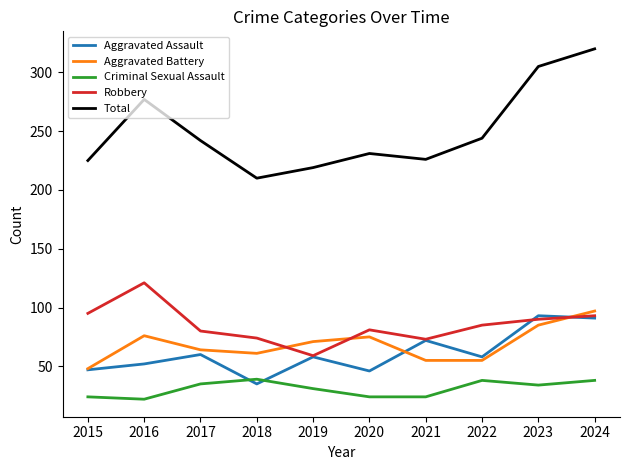

What is the lowest value of the Aggravated Battery series?

48